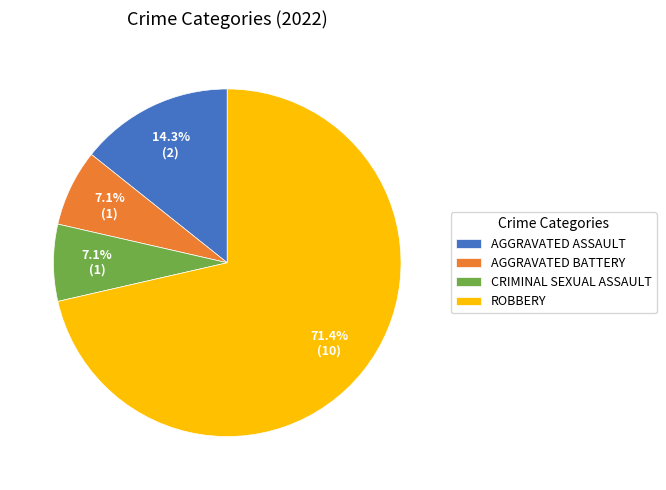

Does any single category account for the majority?

Yes